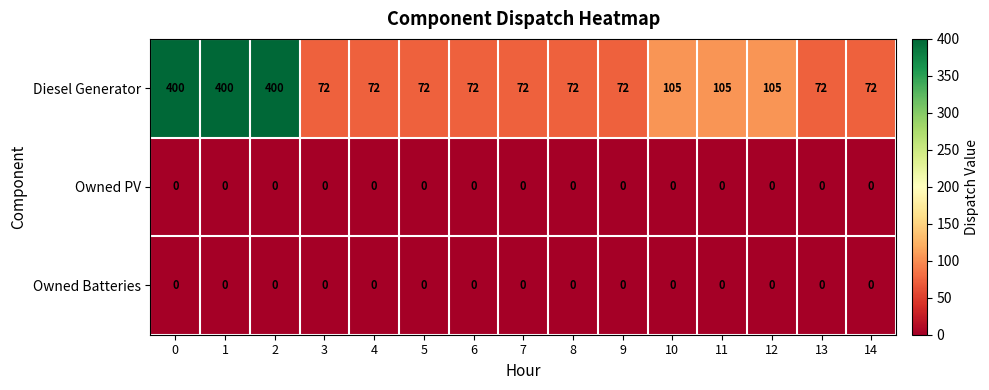

What is the total value across all series at 6?

72